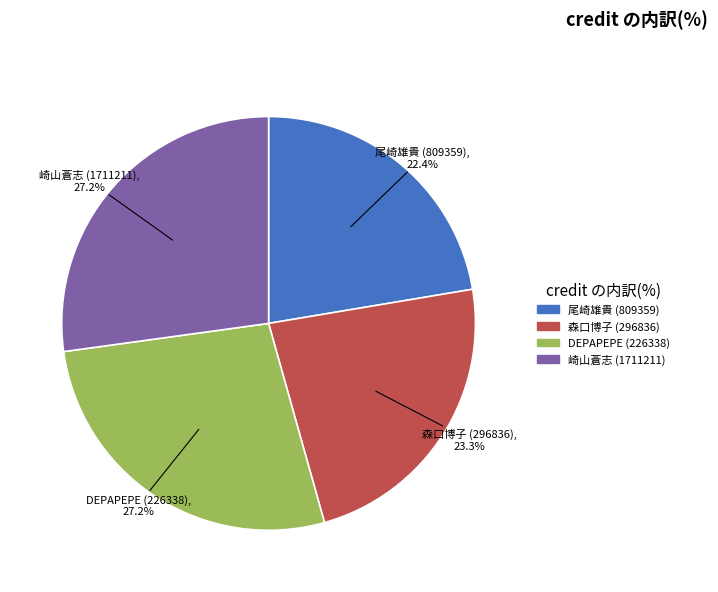

Approximately how many times larger is the value at 尾崎雄貴 (809359) compared to 森口博子 (296836)?

1.0